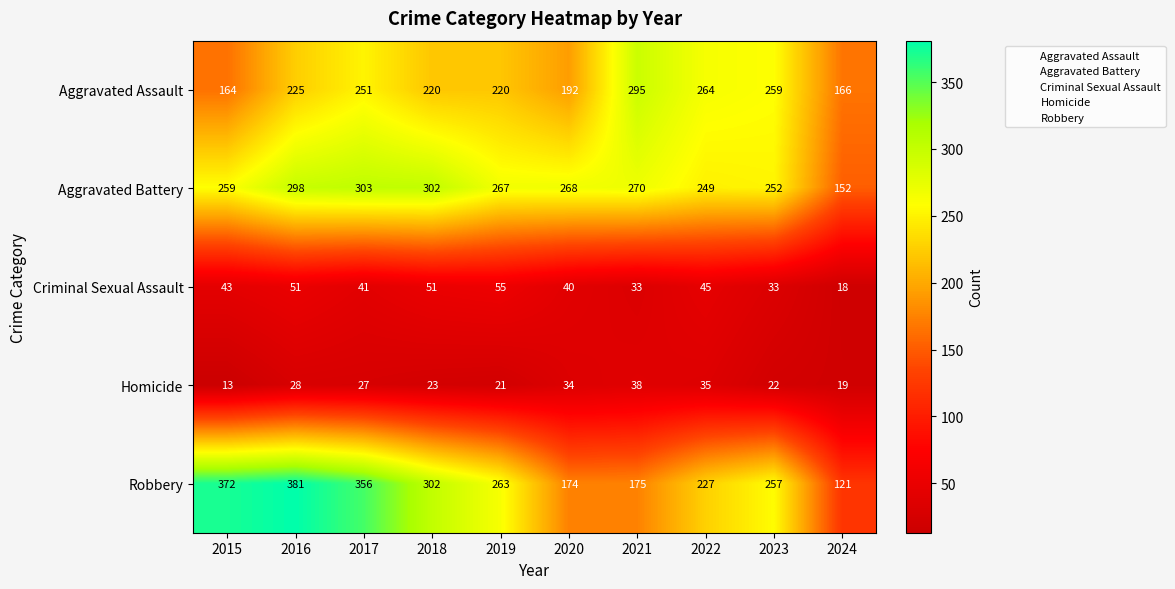

What is the difference between the Criminal Sexual Assault values at 2019 and 2015?

12